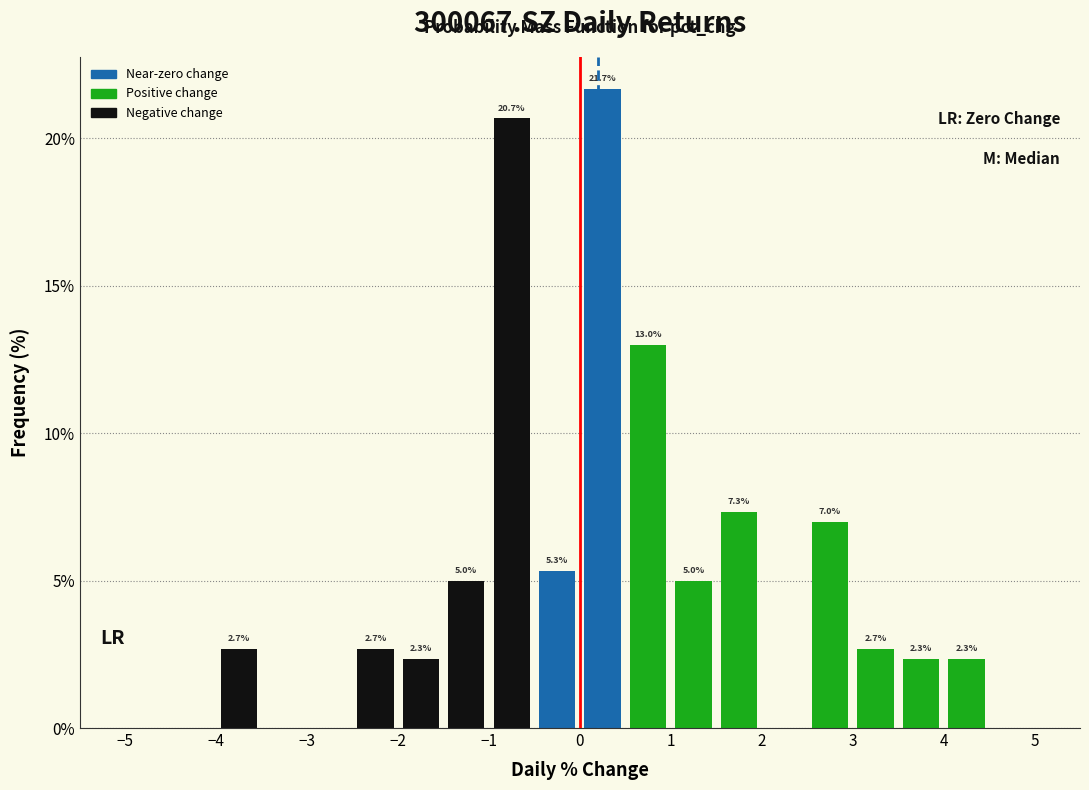

Over which range of the x-axis is the bar tallest?

0.0 to 0.5